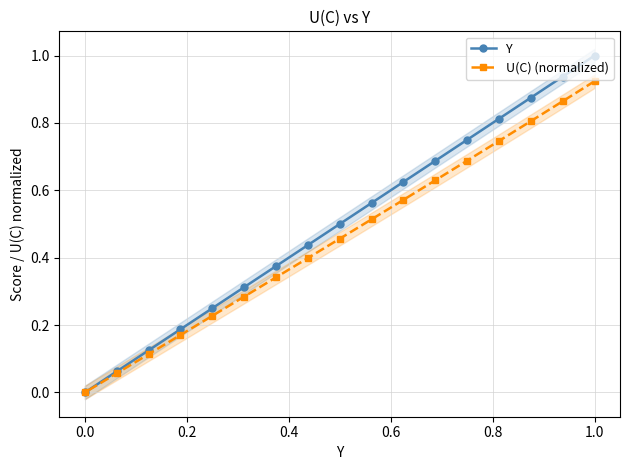

True or false: U(C) (normalized) and Y intersect in this chart.

False